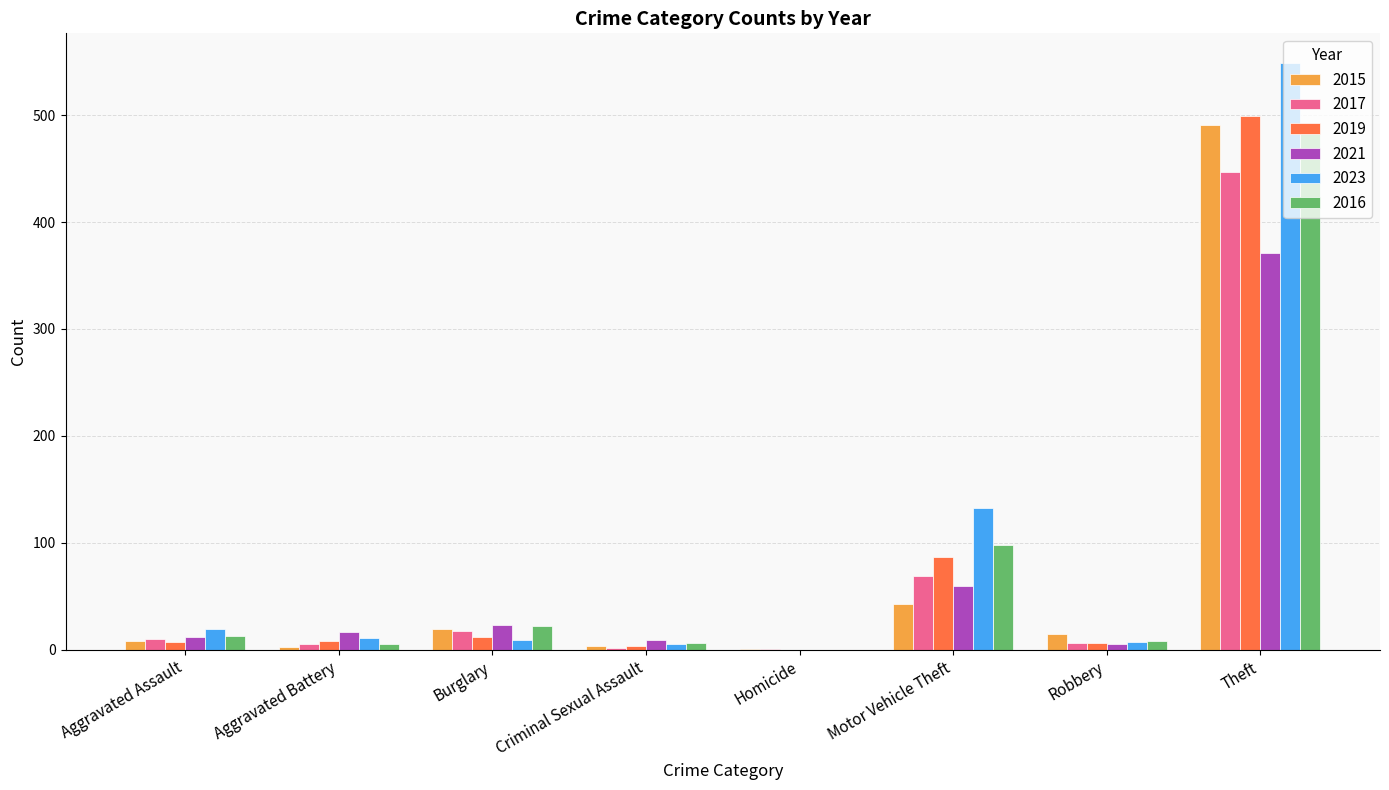

At which label does 2016 reach its peak?

Theft